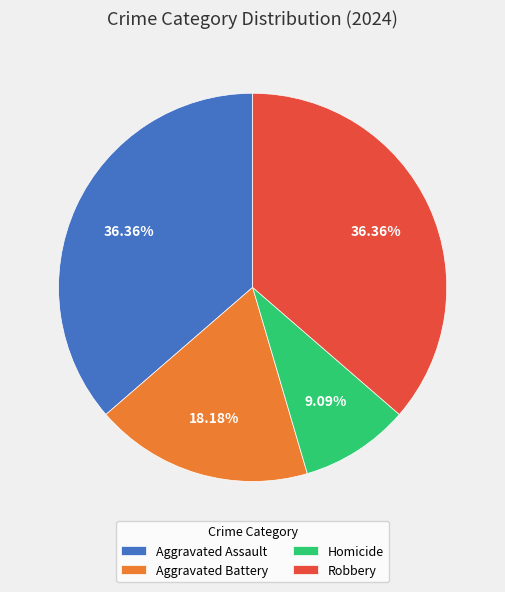

Which category has the smallest portion of the pie?

Homicide